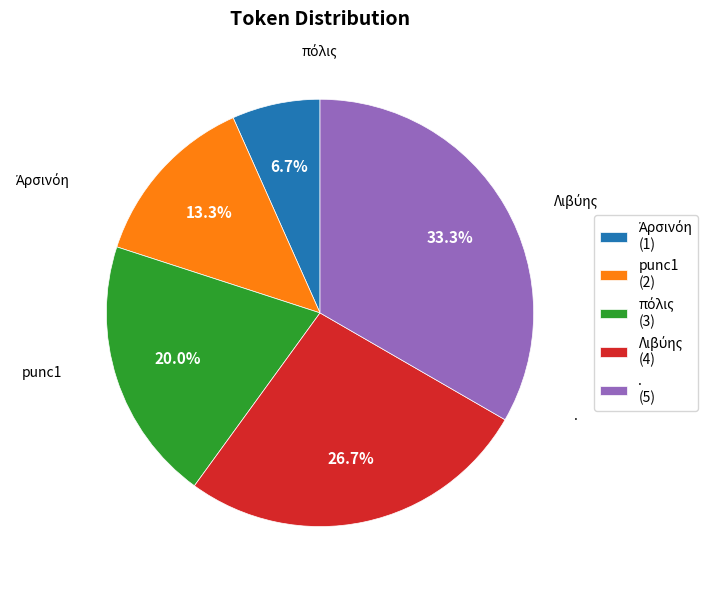

Is there a majority slice in this chart?

No